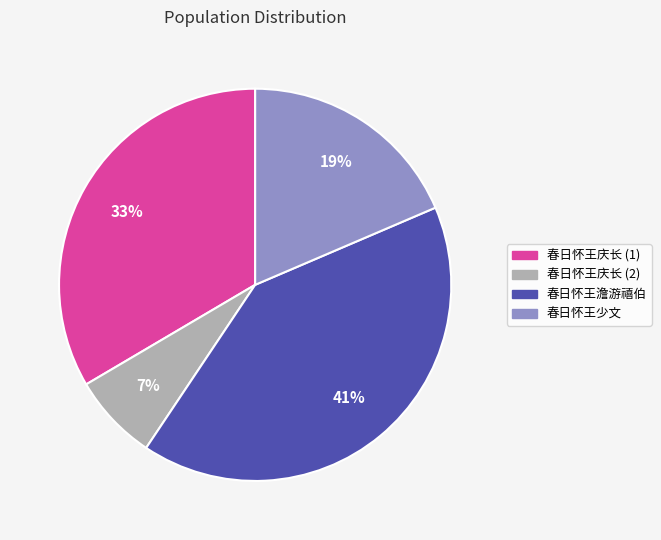

Which slice is the smallest?

春日怀王庆长 (2)